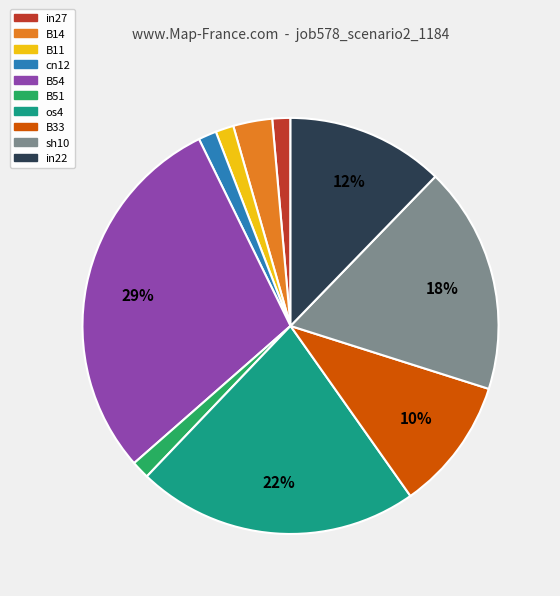

True or false: B33 accounts for 10% of the total.

True